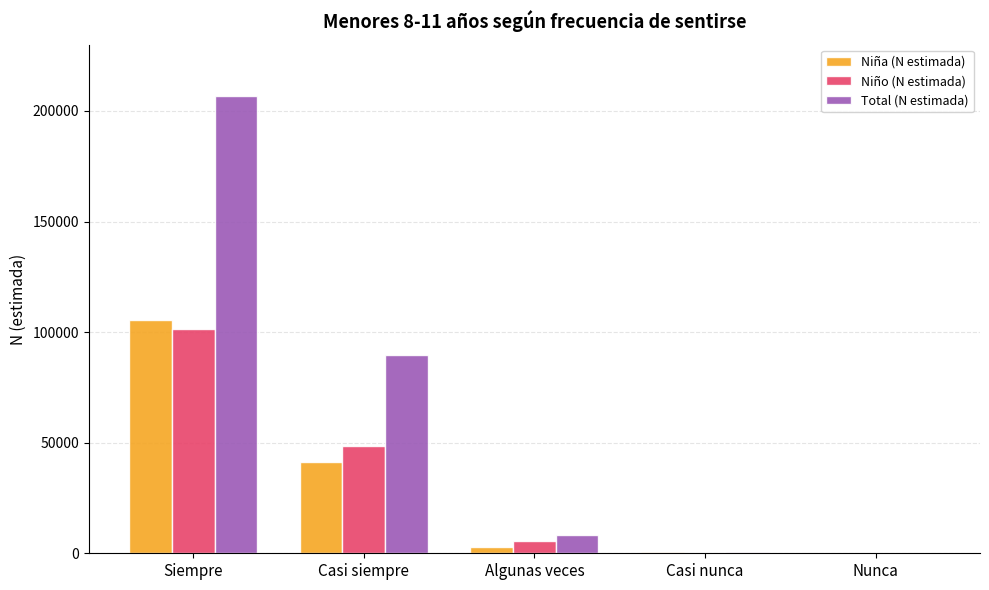

What is the sum of all Total (N estimada) values?

305392